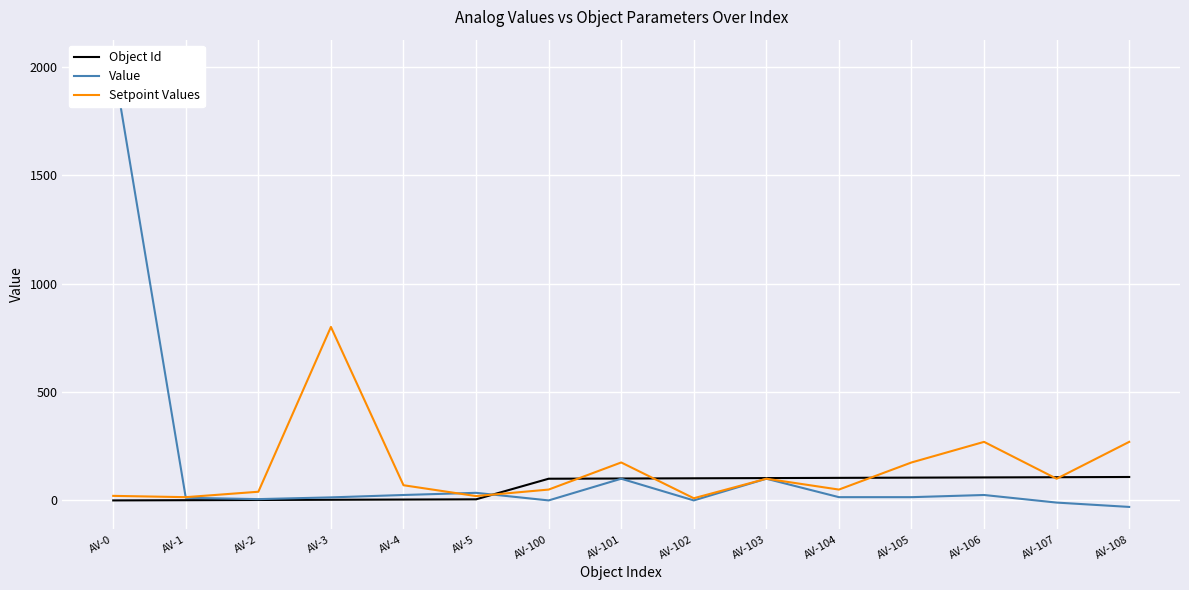

The Value series shows 100 at AV-103. True or false?

True